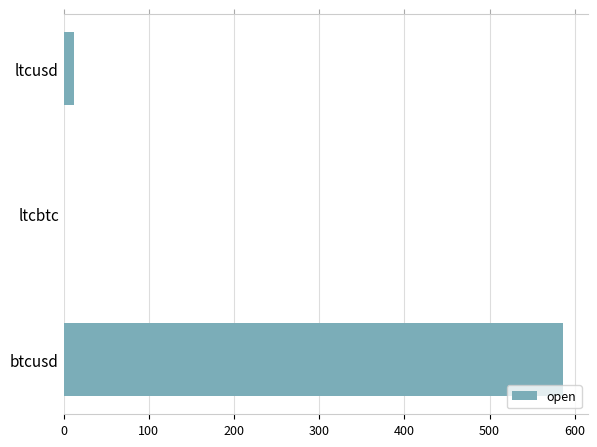

What is the difference between the maximum and minimum values?

586.0